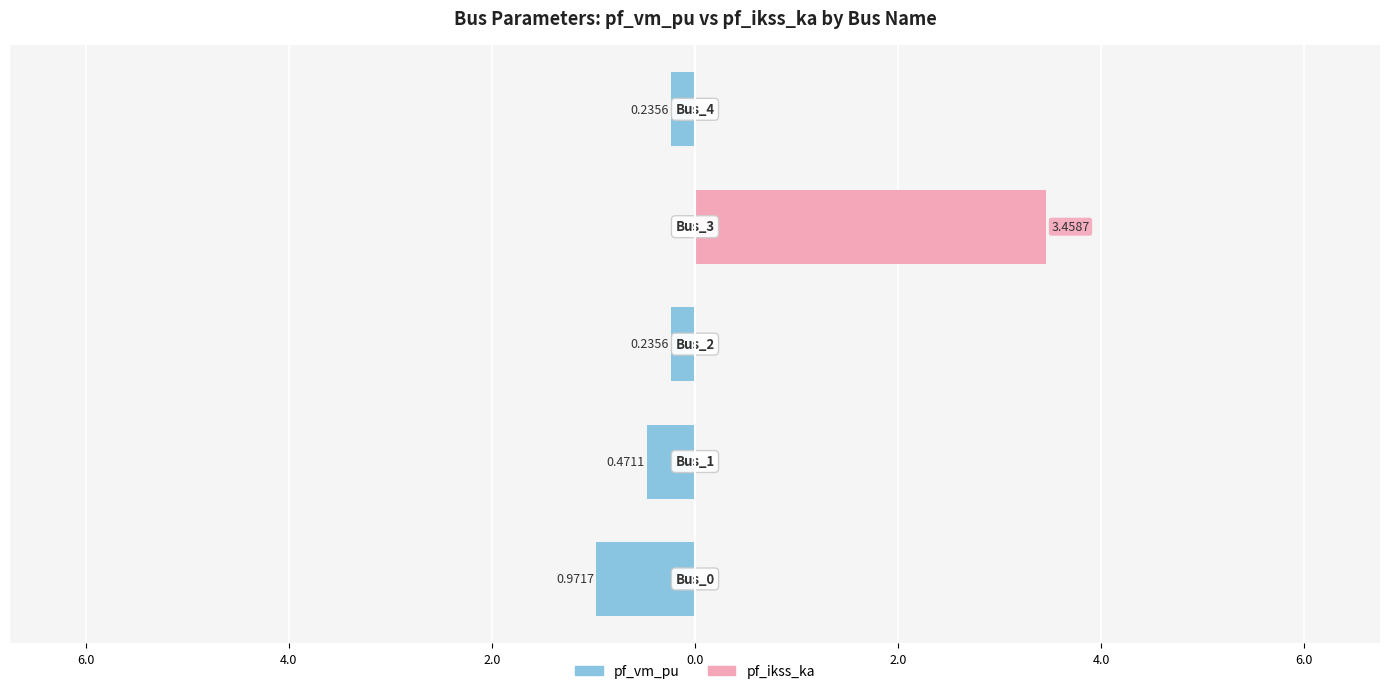

List the series in order of their peak value, lowest first.

pf_vm_pu, pf_ikss_ka